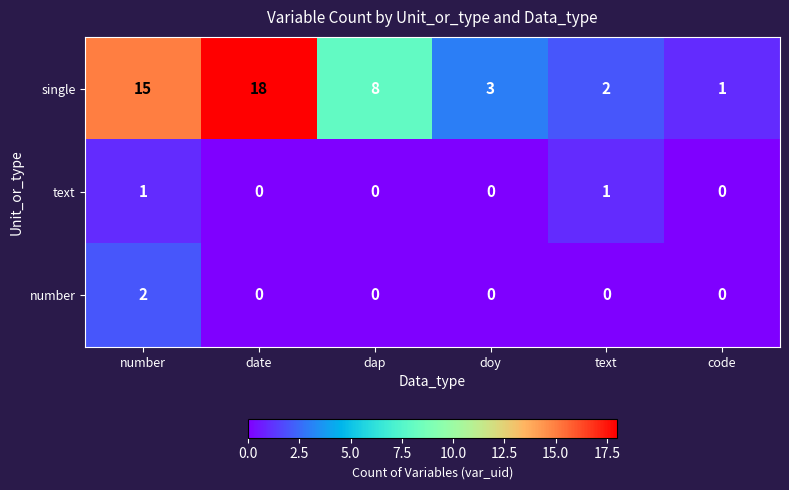

True or false: number has a value of 2 at number.

True